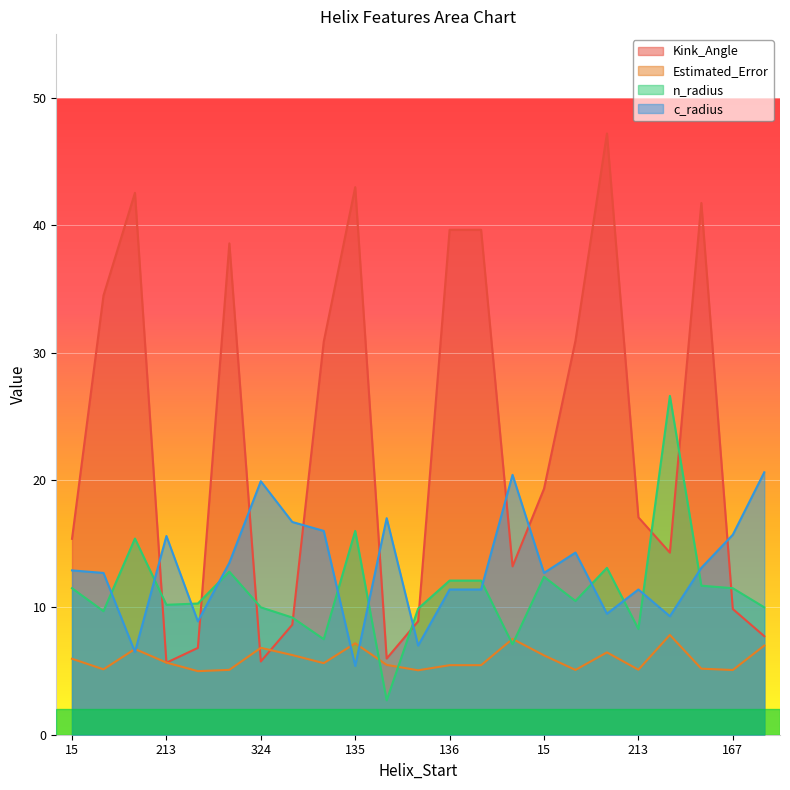

What are all the series names shown in the legend?

Kink_Angle, Estimated_Error, n_radius, c_radius